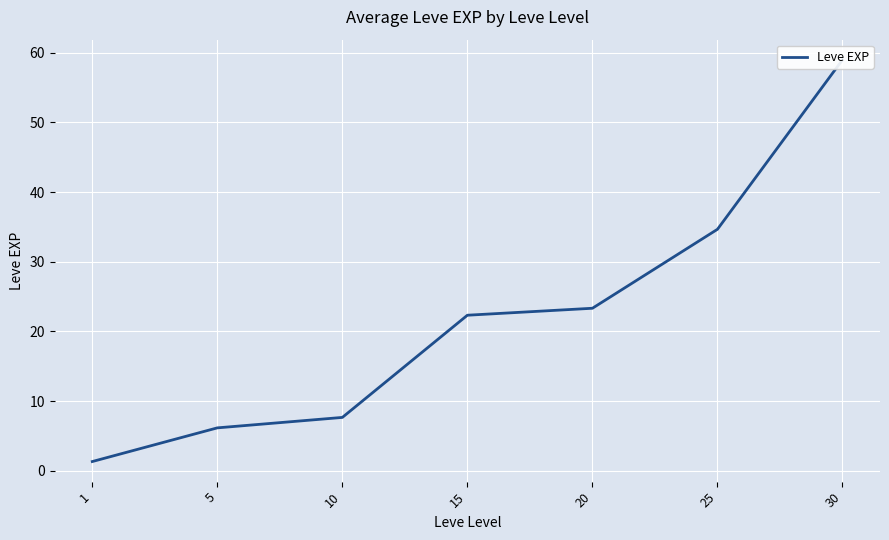

What is the value of the 3rd point from the left?

7.7